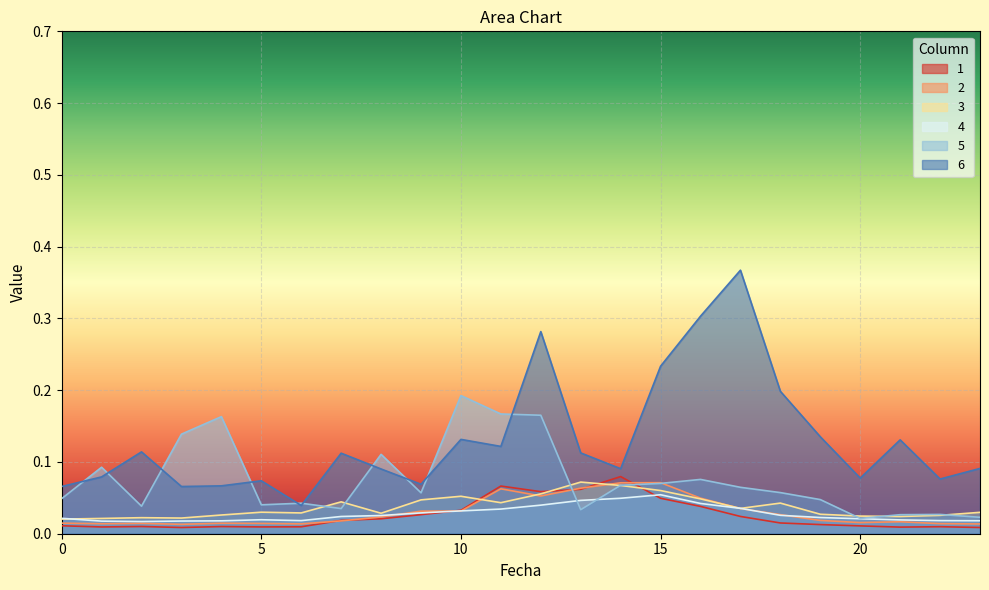

The 6 series shows 0.1 at 10. True or false?

True